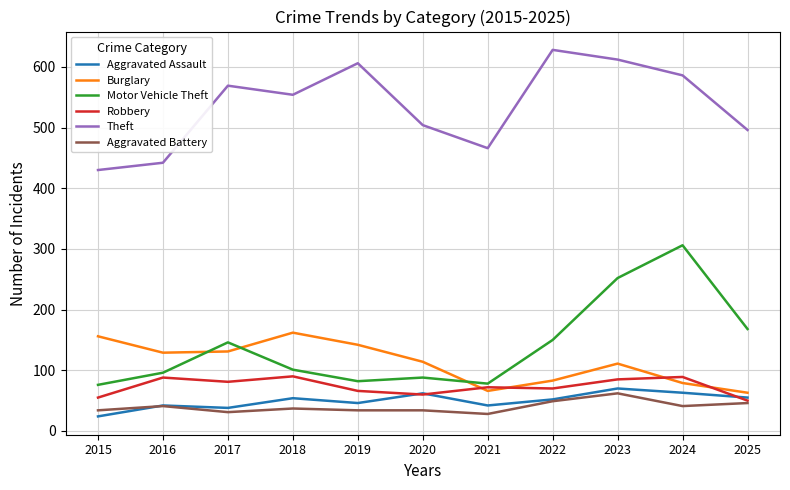

True or false: Burglary and Theft intersect in this chart.

False